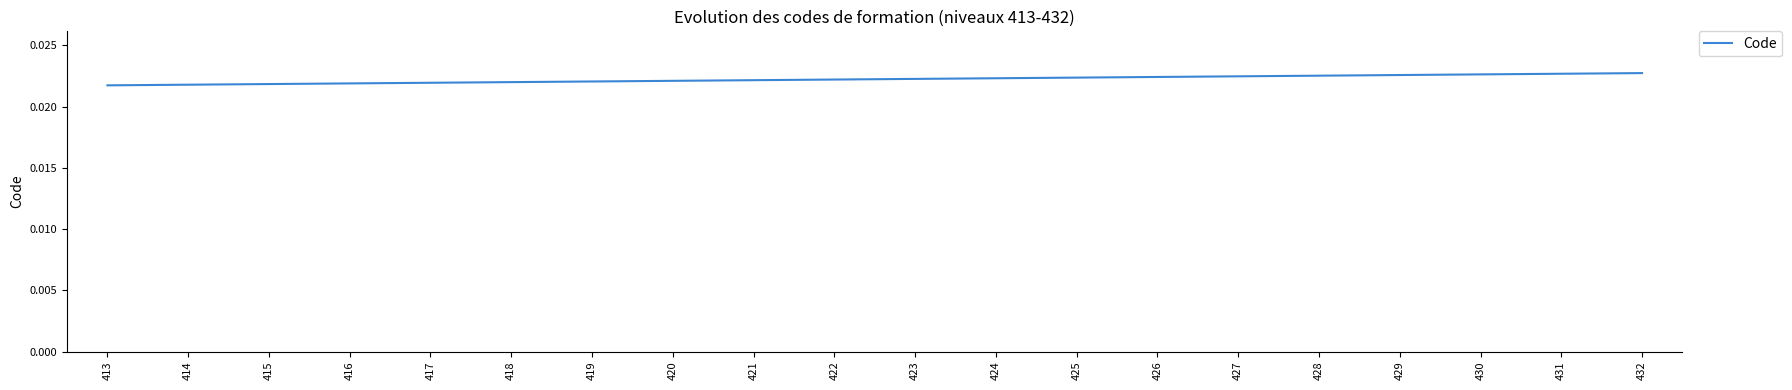

Which has a higher value, 429 or 418?

429